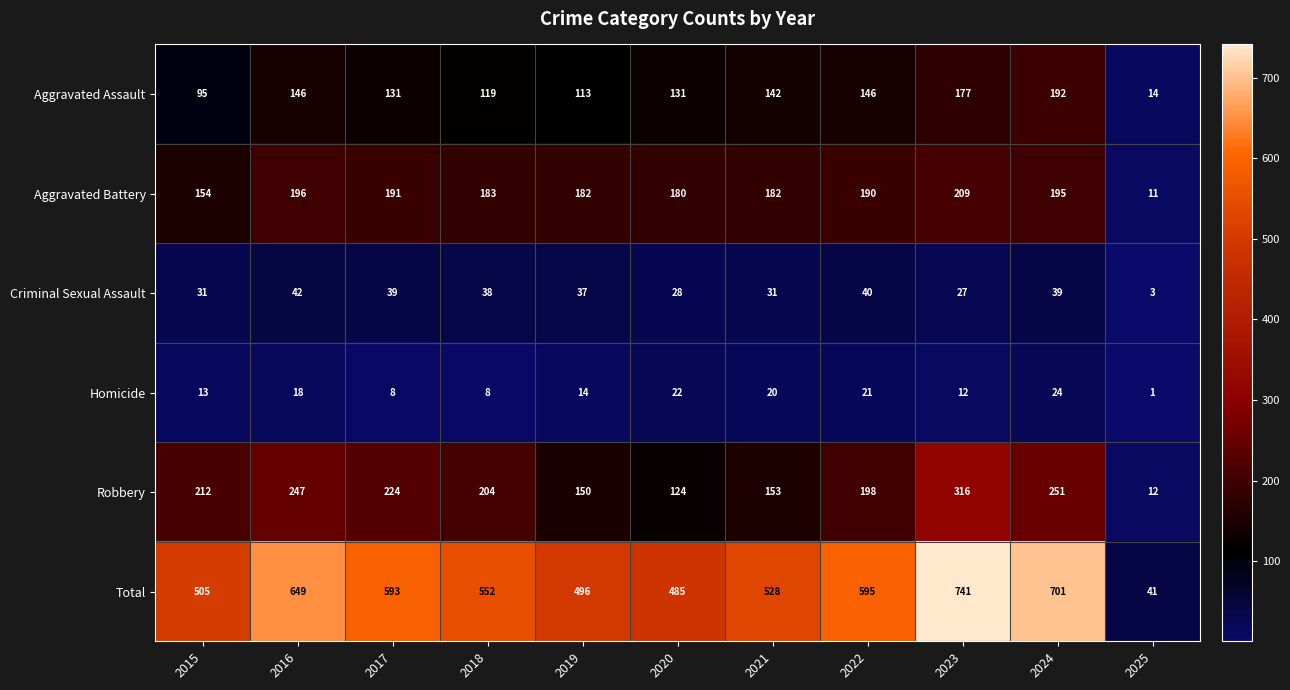

At which category is the sum across all series the highest?

2023